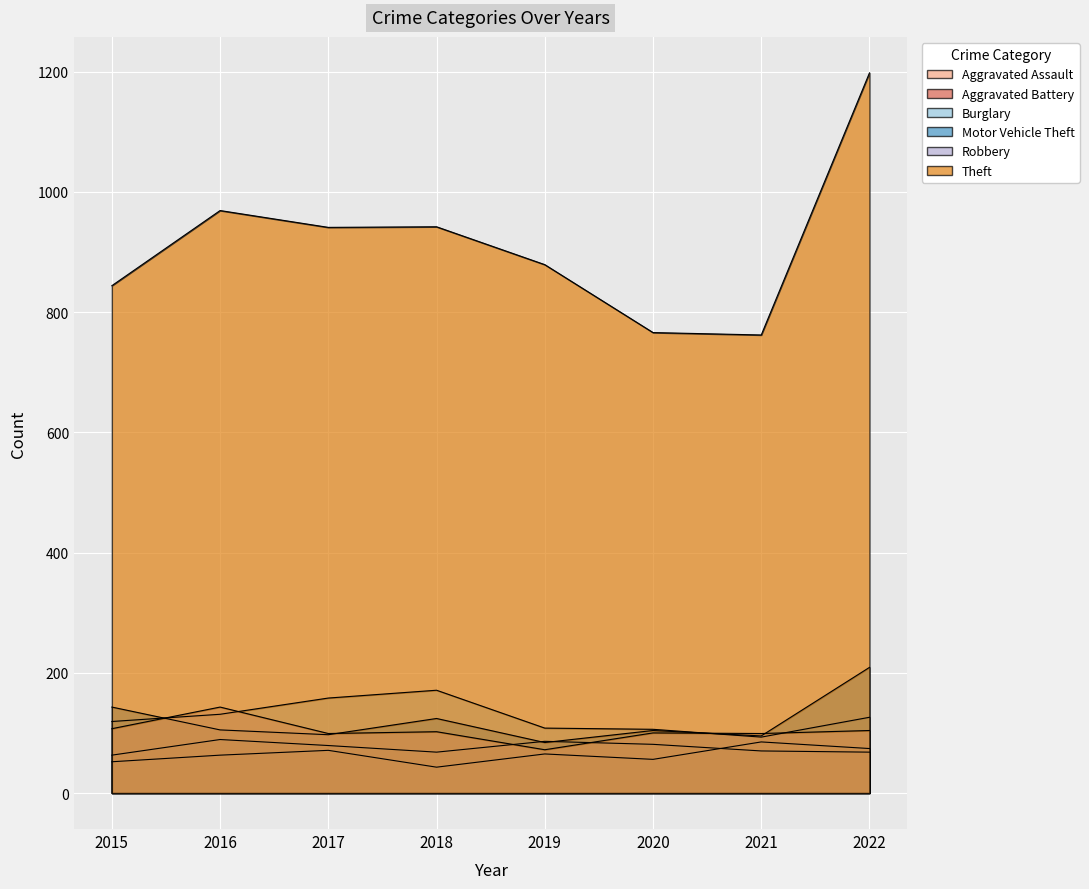

What are all the series names shown in the legend?

Aggravated Assault, Aggravated Battery, Burglary, Motor Vehicle Theft, Robbery, Theft